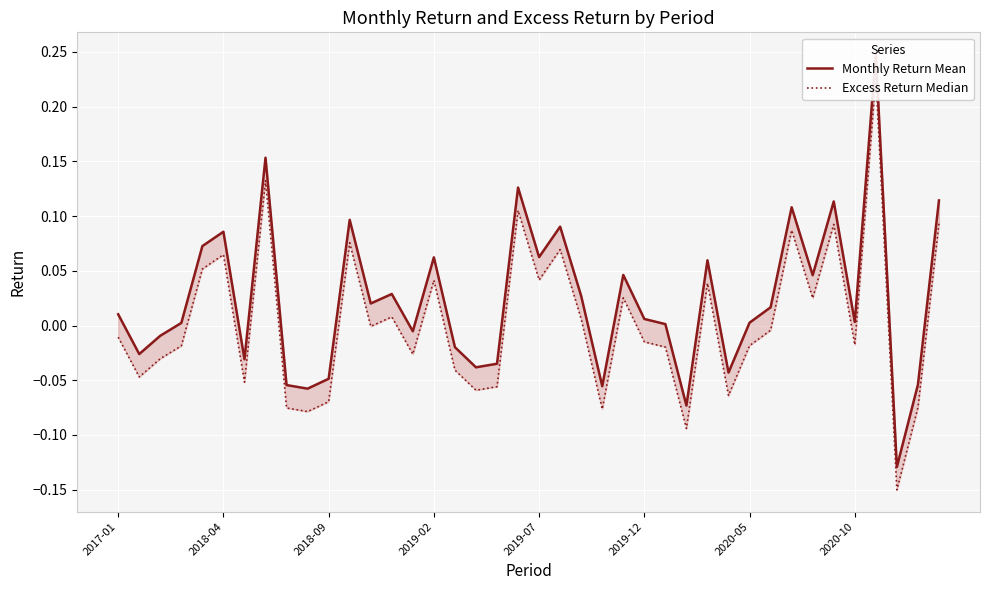

How many positive values does the Monthly Return Mean series have?

25